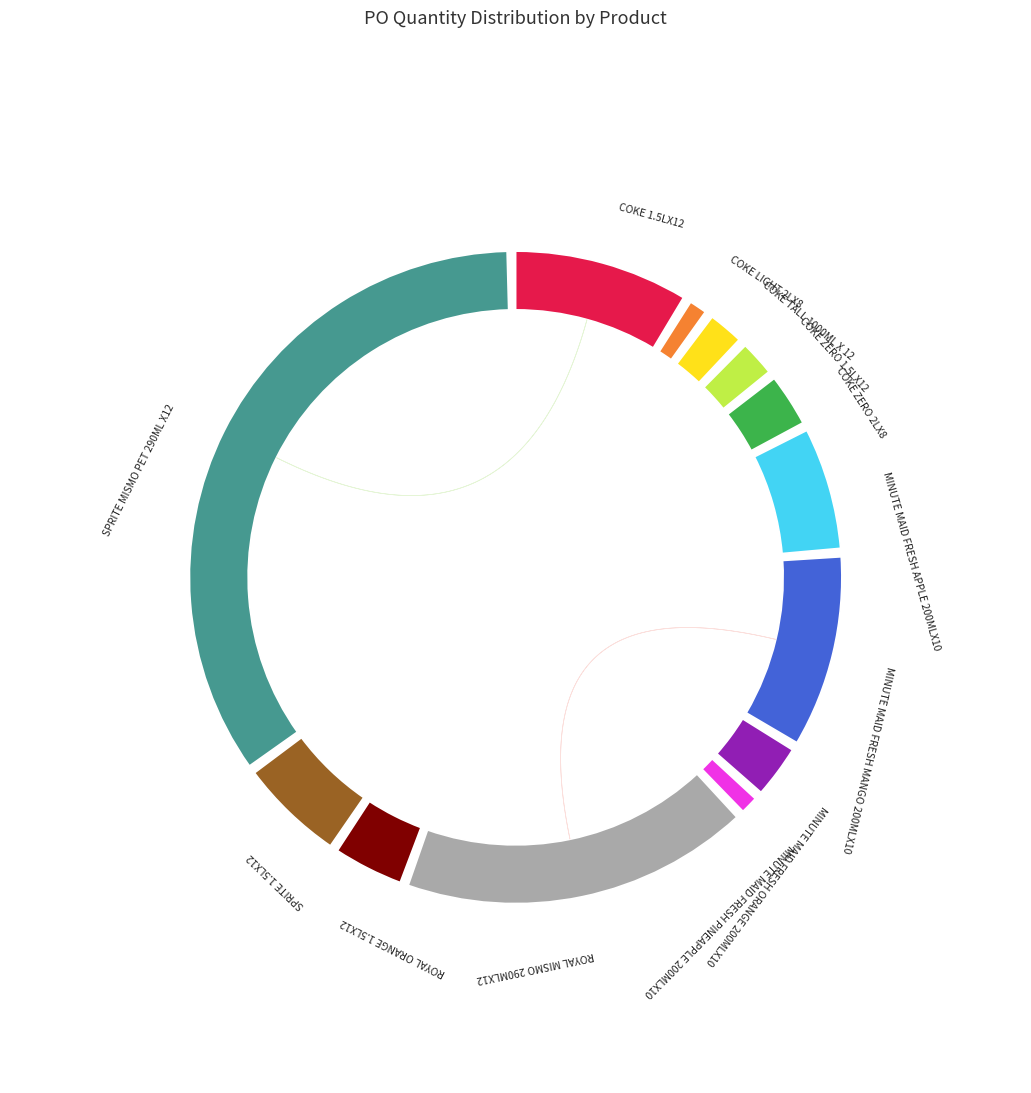

Combined, what portion of the pie is COKE ZERO 1.5LX12 and MINUTE MAID FRESH ORANGE 200MLX10?

4.5%